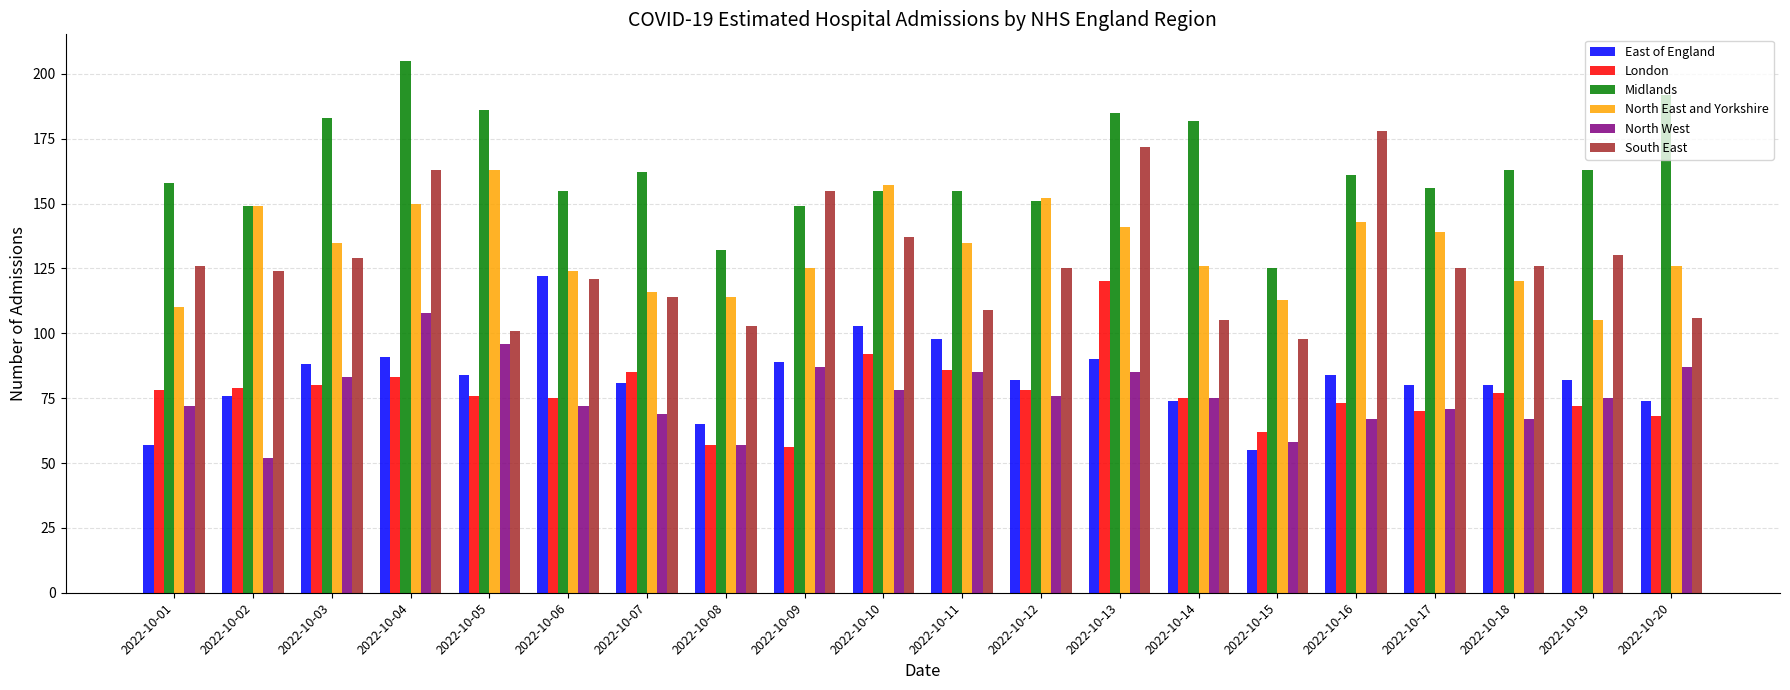

Between 2022-10-01 and 2022-10-19, which series saw the biggest shift?

East of England